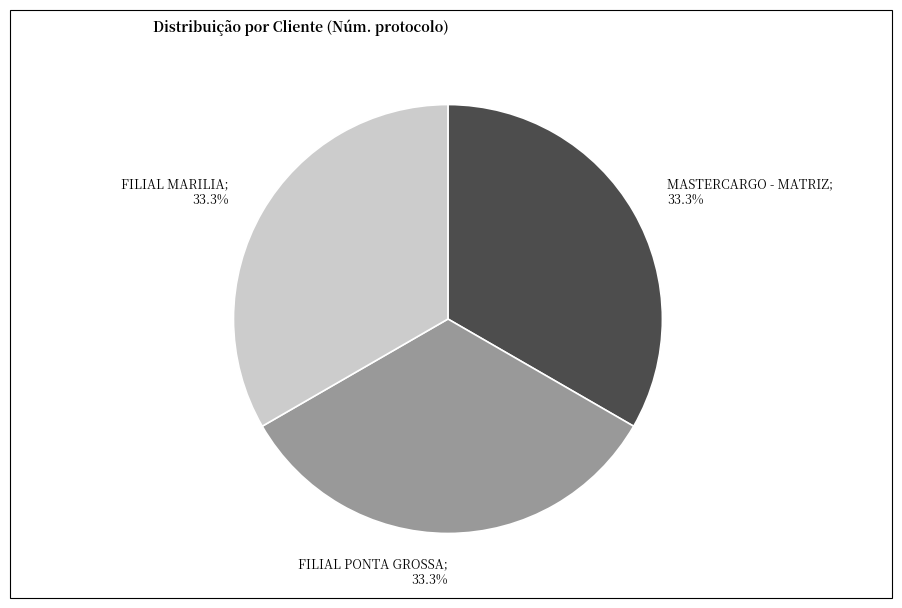

Is there a majority slice in this chart?

No